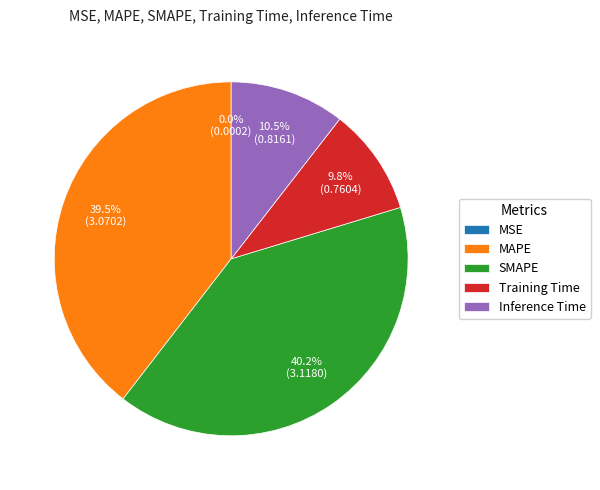

How much of the chart is everything except SMAPE?

59.8%